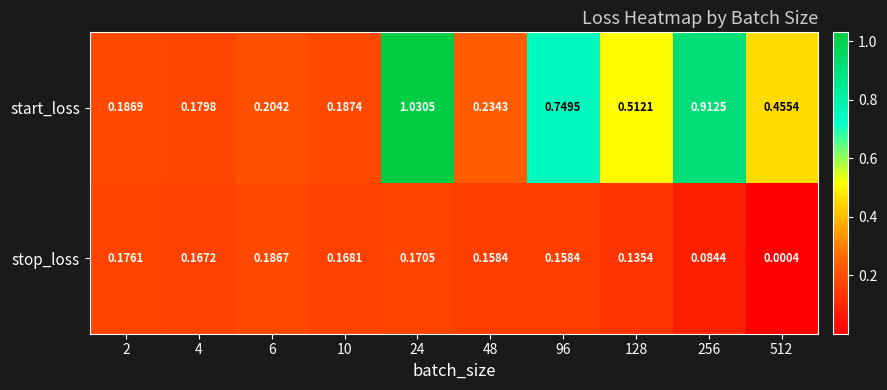

Rank the series by their maximum value, from highest to lowest.

start_loss, stop_loss